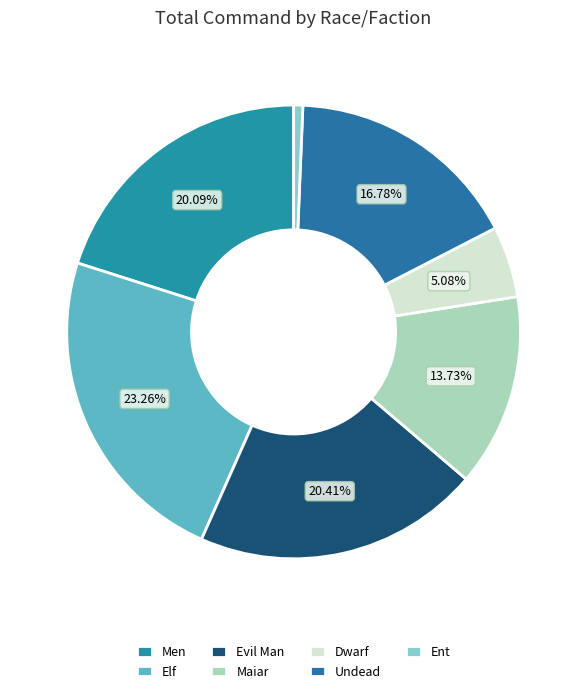

True or false: Maiar accounts for 28% of the total.

False